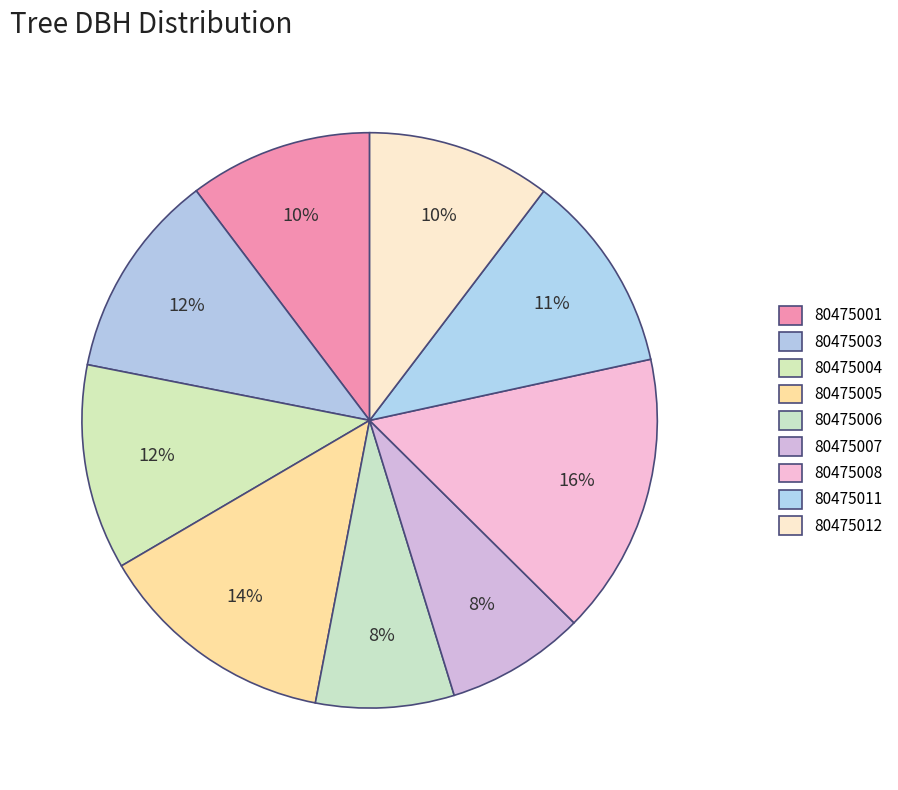

To the nearest percent, what percentage of the pie is 80475001?

10%